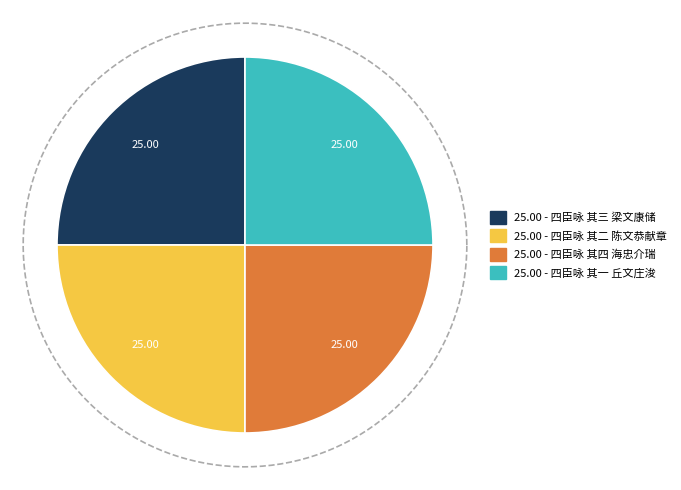

How many segments does this pie chart have?

4